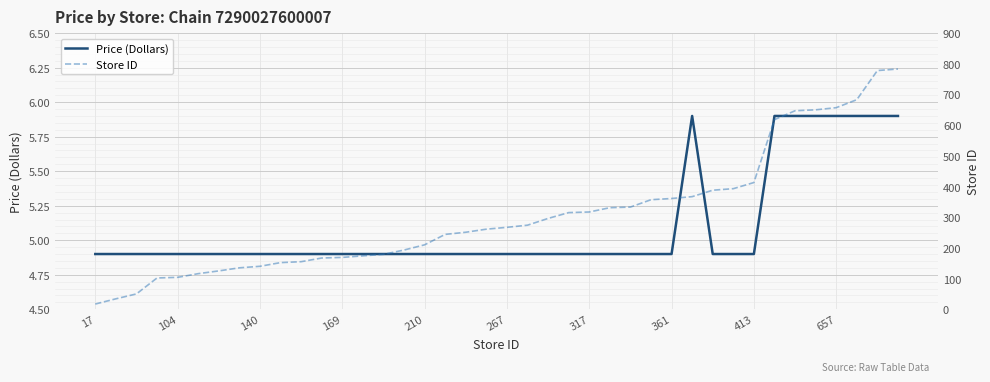

What are all the series names shown in the legend?

Price (Dollars), Store ID